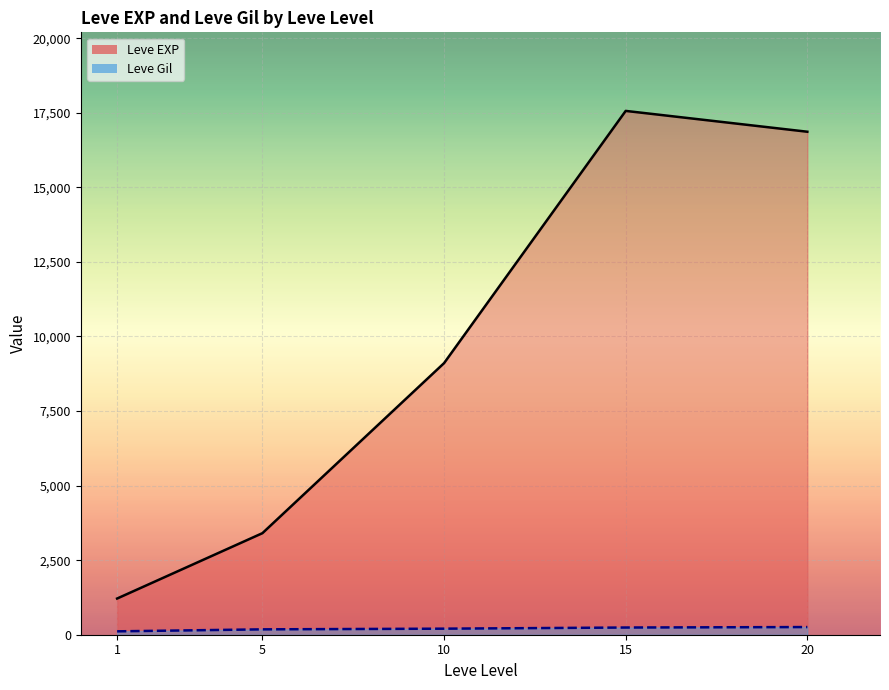

True or false: Leve EXP and Leve Gil cross at least once.

False